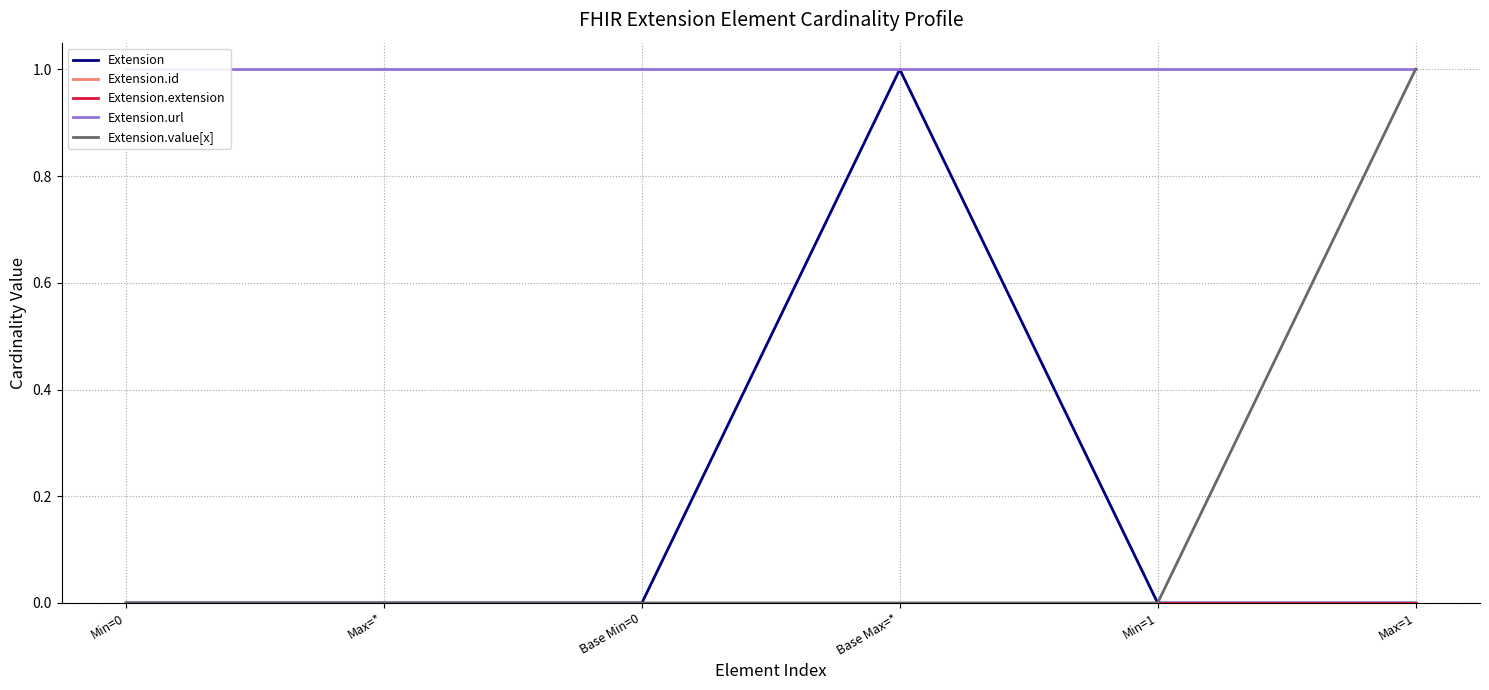

How many lines are shown in the chart?

5